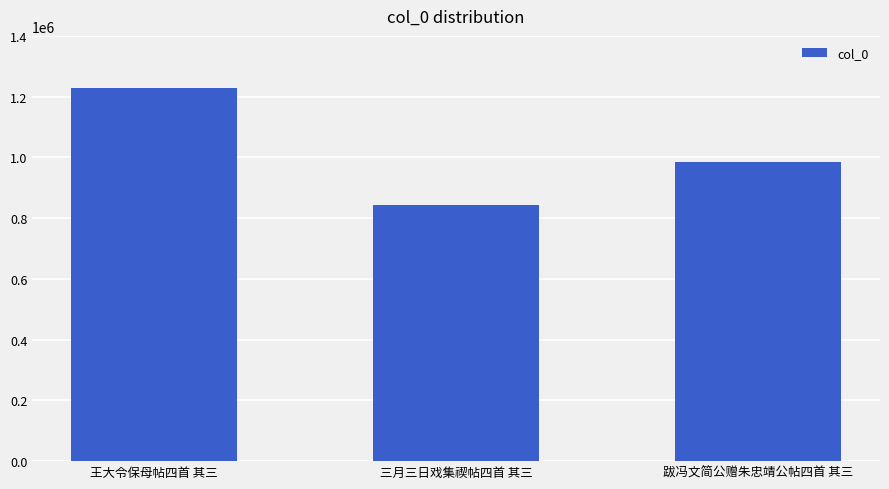

What is the change in value from 王大令保母帖四首 其三 to 跋冯文简公赠朱忠靖公帖四首 其三?

-243259